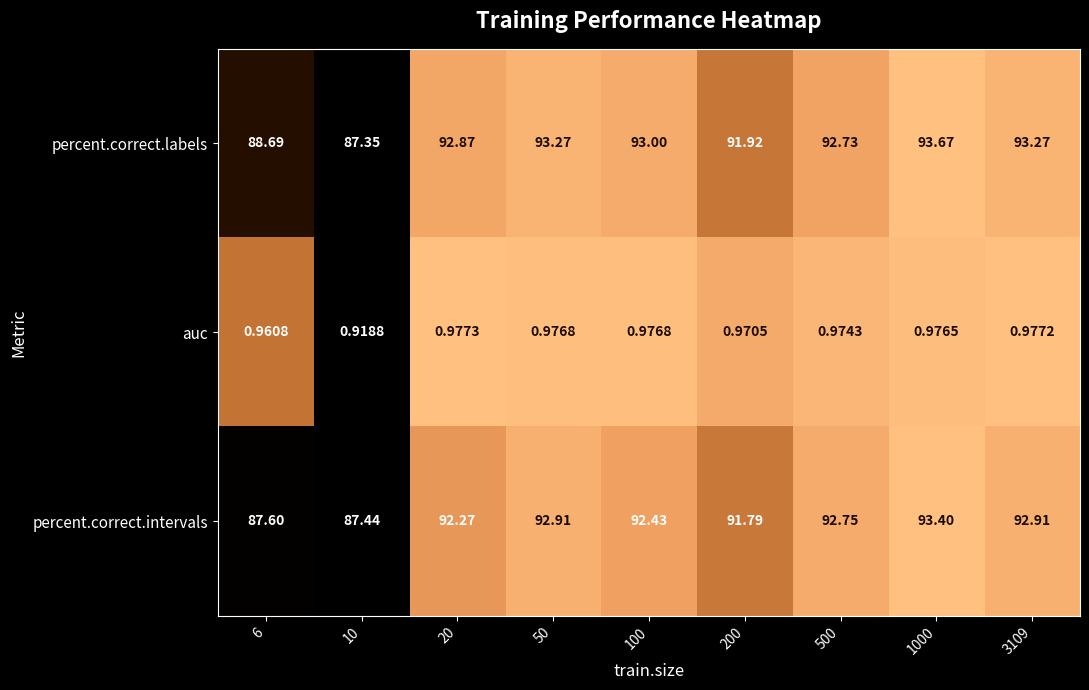

At 6, list the series in order from smallest to largest.

auc, percent.correct.intervals, percent.correct.labels